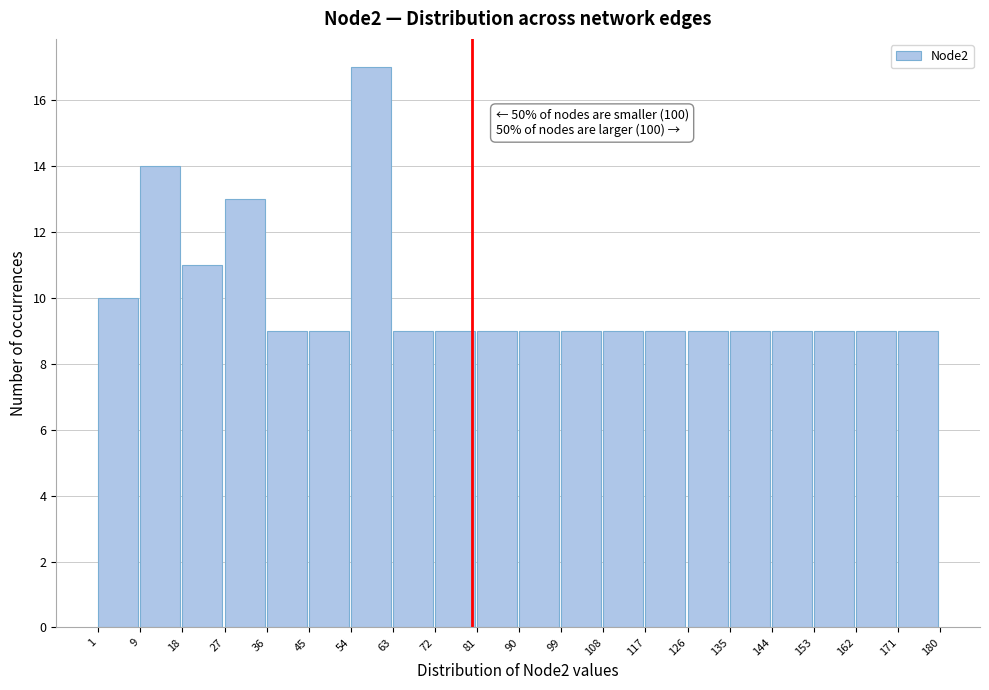

Which range on the x-axis has the tallest bar?

54 to 63